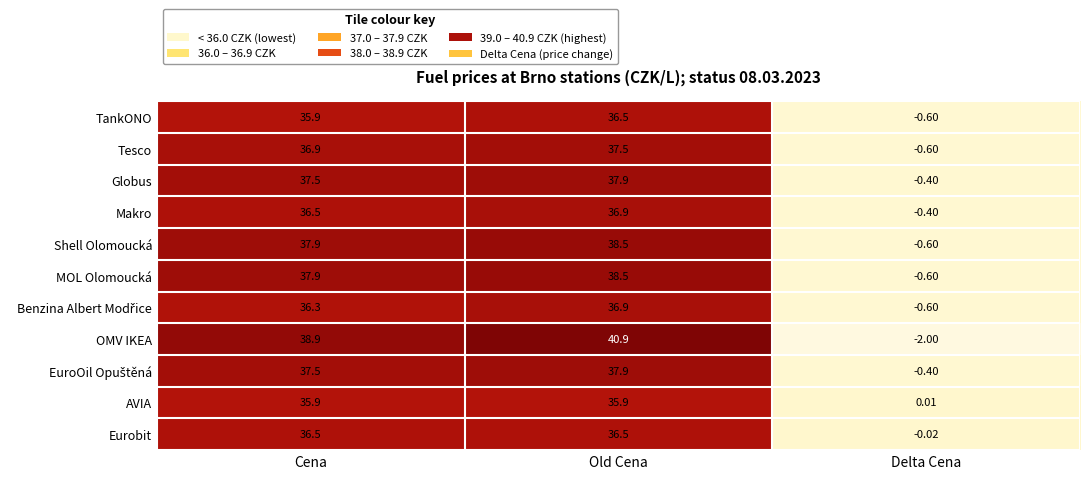

At which category is the sum across all series the highest?

Old Cena